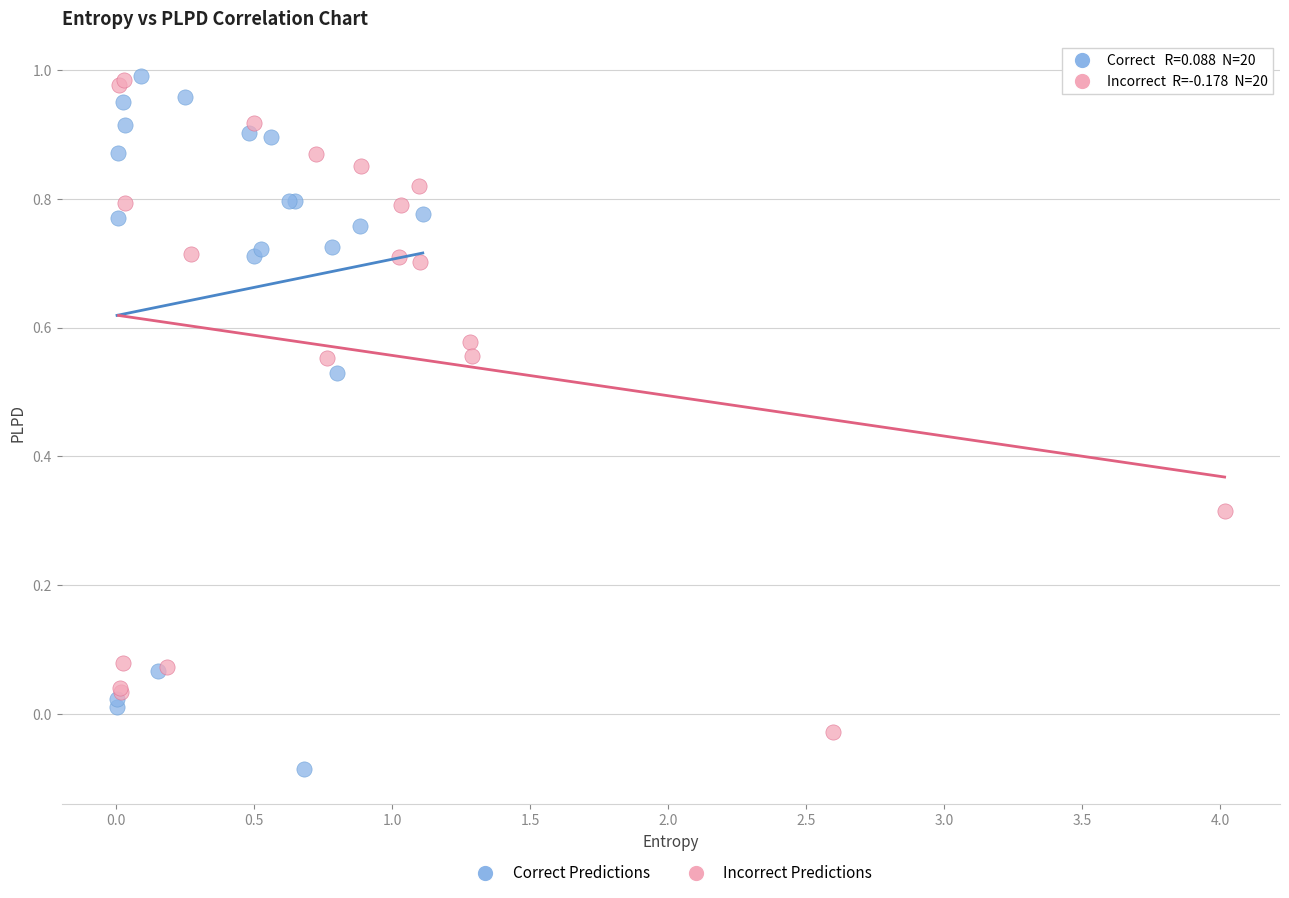

What are all the series names shown in the legend?

Correct Predictions, Incorrect Predictions